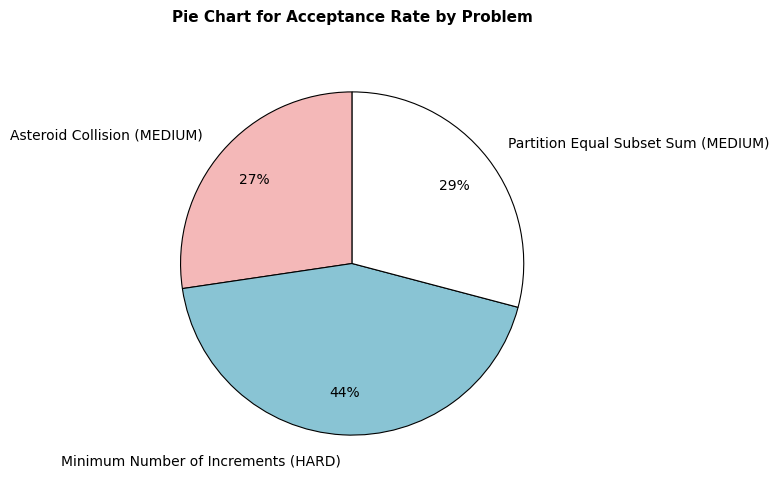

Between Partition Equal Subset Sum (MEDIUM) and Minimum Number of Increments (HARD), which is larger?

Minimum Number of Increments (HARD)